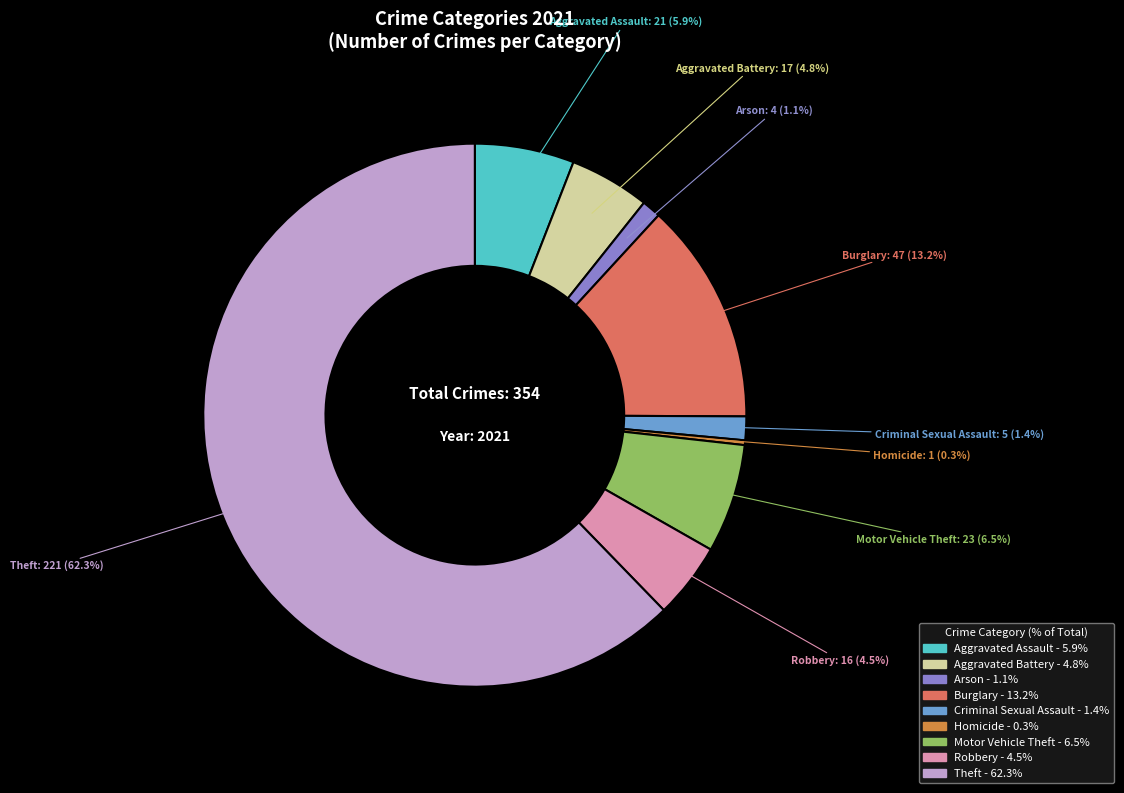

Which has a higher value, Aggravated Assault or Robbery?

Aggravated Assault